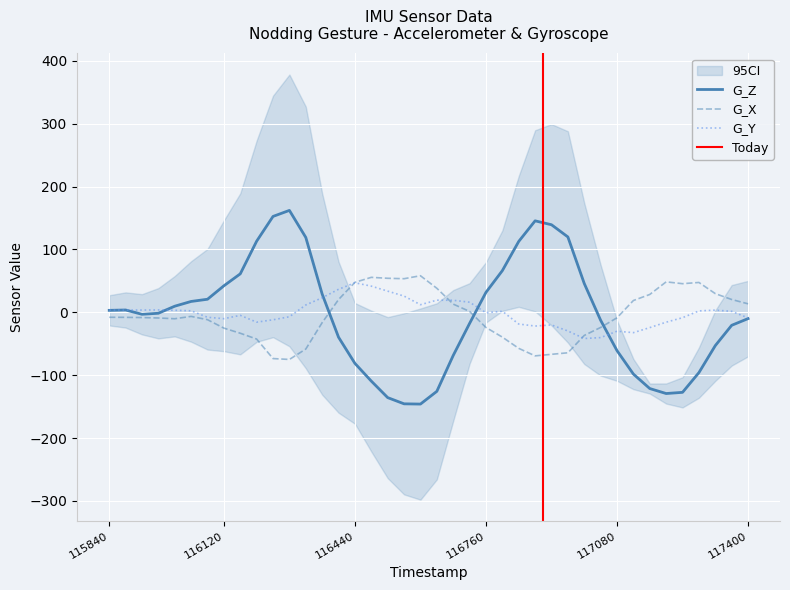

Reading left to right, transcribe all the data shown in this chart.

G_Z: 115840.0=3.1	115880.0=3.7	115920.0=-3.1	115960.0=-1.5	116000.0=9.7	116040.0=17.3	116080.0=20.8	116120.0=42.1	116160.0=61.1	116200.0=113.0	116240.0=152.4	116280.0=162.0	116320.0=119.0	116360.0=29.0	116400.0=-39.6	116440.0=-81.2	116480.0=-109.4	116520.0=-135.6	116560.0=-145.5	116600.0=-145.9	116640.0=-125.7	116680.0=-68.7	116720.0=-17.7	116760.0=31.7	116800.0=66.2	116840.0=112.7	116880.0=145.4	116920.0=139.2	116960.0=119.8	117000.0=45.8	117040.0=-12.7	117080.0=-60.9	117120.0=-98.2	117160.0=-121.2	117200.0=-129.1	117240.0=-127.3	117280.0=-95.9	117320.0=-53.0	117360.0=-20.7	117400.0=-10.0
G_X: 115840.0=-7.9	115880.0=-8.0	115920.0=-8.4	115960.0=-9.0	116000.0=-10.2	116040.0=-6.5	116080.0=-11.7	116120.0=-25.2	116160.0=-33.3	116200.0=-42.6	116240.0=-73.6	116280.0=-75.0	116320.0=-58.4	116360.0=-16.4	116400.0=20.3	116440.0=47.7	116480.0=55.6	116520.0=54.1	116560.0=53.4	116600.0=58.1	116640.0=38.2	116680.0=13.0	116720.0=1.4	116760.0=-24.1	116800.0=-39.5	116840.0=-57.3	116880.0=-69.3	116920.0=-66.8	116960.0=-64.4	117000.0=-36.8	117040.0=-24.1	117080.0=-8.7	117120.0=18.8	117160.0=28.4	117200.0=48.4	117240.0=45.5	117280.0=47.4	117320.0=29.7	117360.0=20.4	117400.0=13.5
G_Y: 115840.0=3.6	115880.0=3.7	115920.0=3.5	115960.0=3.8	116000.0=3.3	116040.0=2.4	116080.0=-7.9	116120.0=-10.2	116160.0=-4.8	116200.0=-15.7	116240.0=-11.9	116280.0=-7.1	116320.0=11.6	116360.0=23.1	116400.0=36.6	116440.0=47.0	116480.0=41.6	116520.0=33.7	116560.0=25.8	116600.0=12.1	116640.0=19.3	116680.0=19.1	116720.0=16.1	116760.0=-0.7	116800.0=1.6	116840.0=-18.7	116880.0=-21.9	116920.0=-20.1	116960.0=-29.7	117000.0=-41.7	117040.0=-40.2	117080.0=-30.0	117120.0=-32.3	117160.0=-24.3	117200.0=-15.7	117240.0=-8.6	117280.0=2.2	117320.0=3.4	117360.0=1.6	117400.0=-8.9